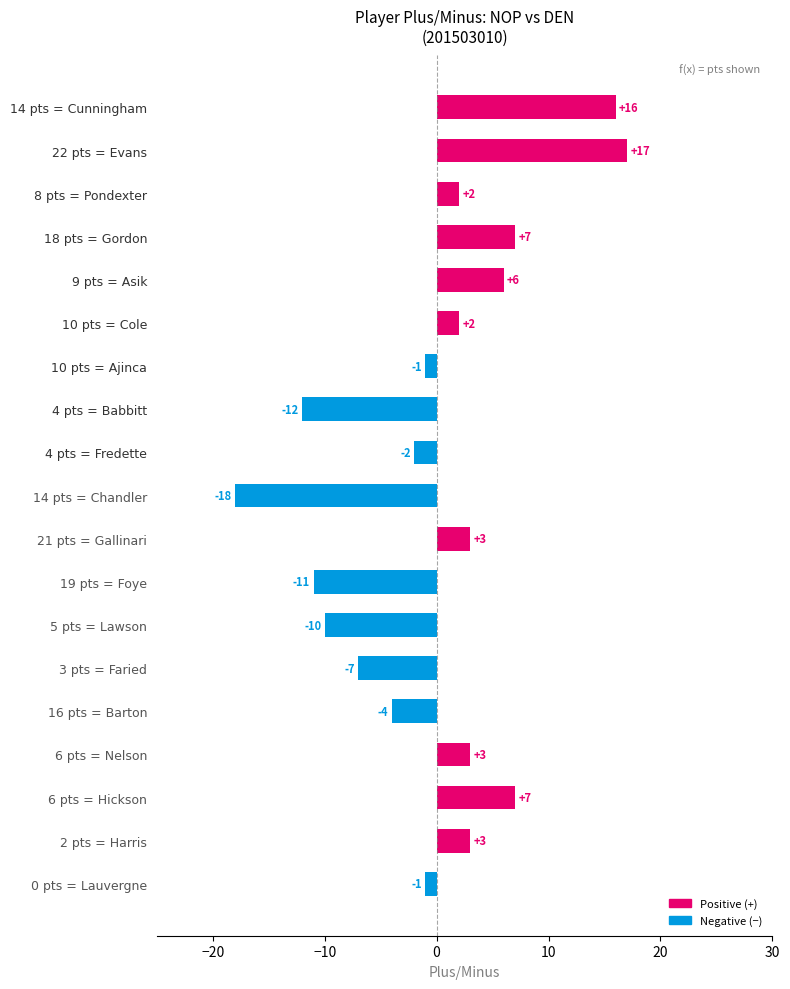

What is the change in value from 21 pts = Gallinari to 19 pts = Foye?

-14